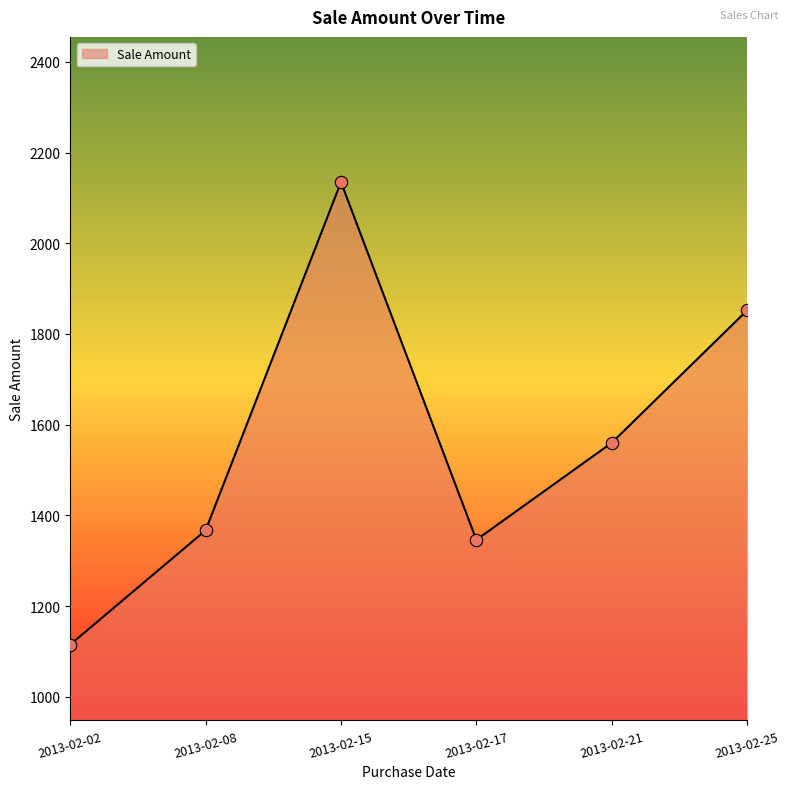

Which has a higher value, 2013-02-25 or 2013-02-08?

2013-02-25